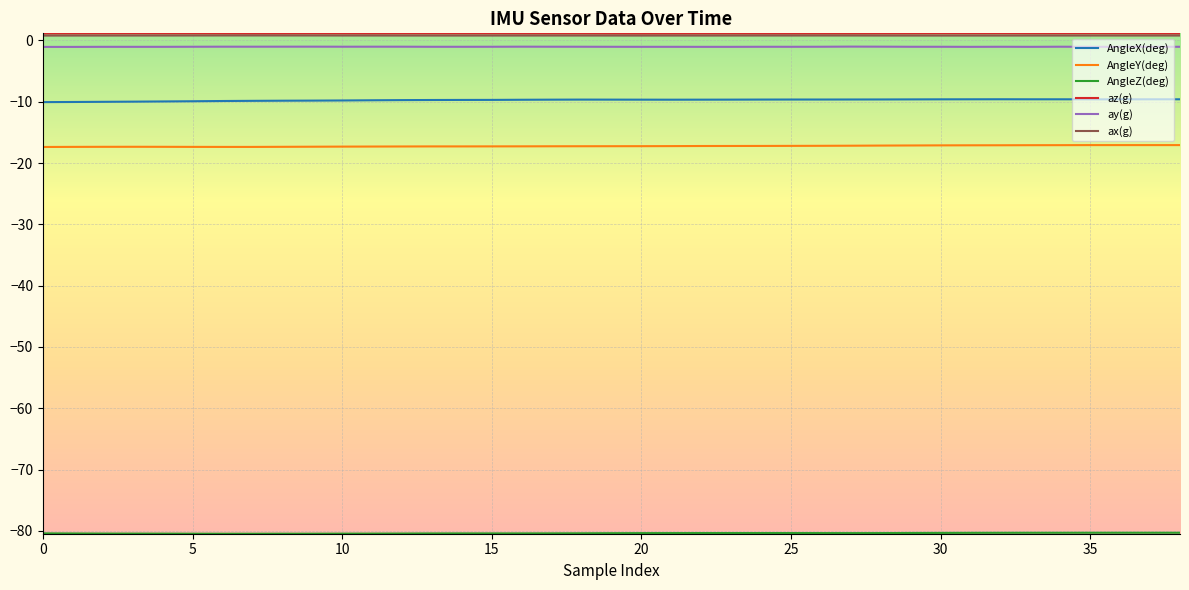

What is the minimum value shown in the chart?

-80.5